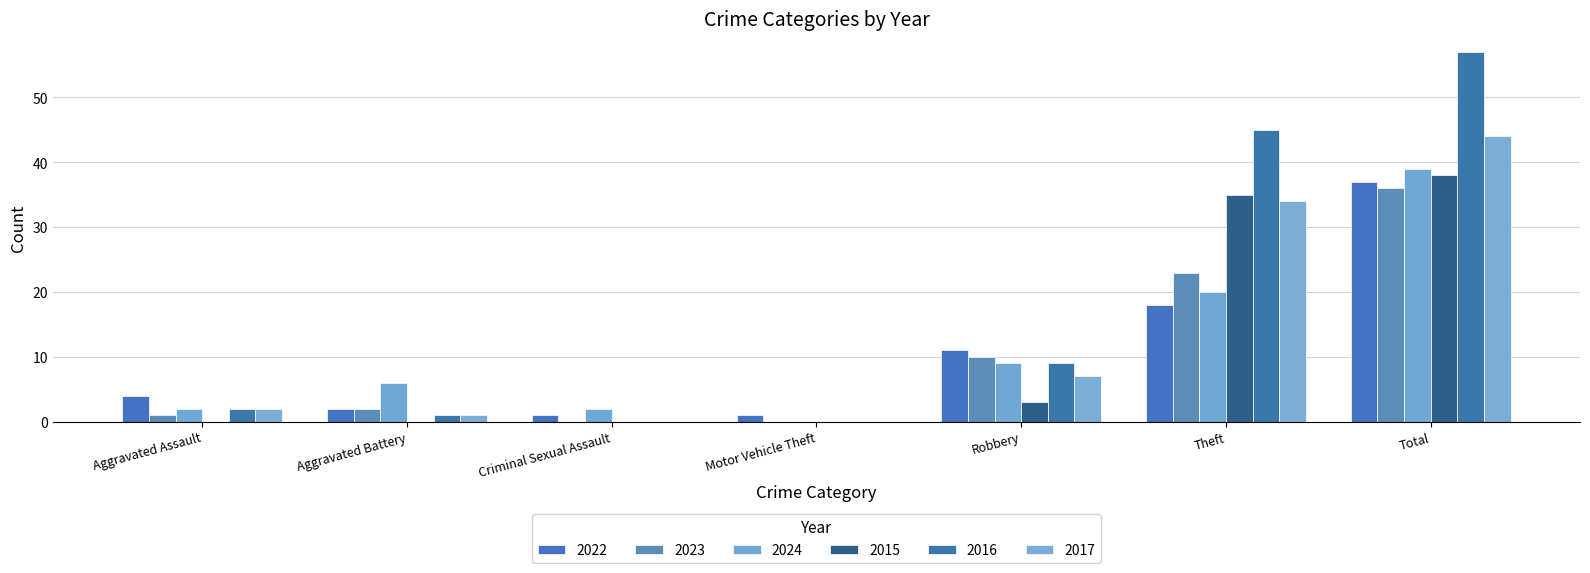

Count the number of categories in the chart.

7